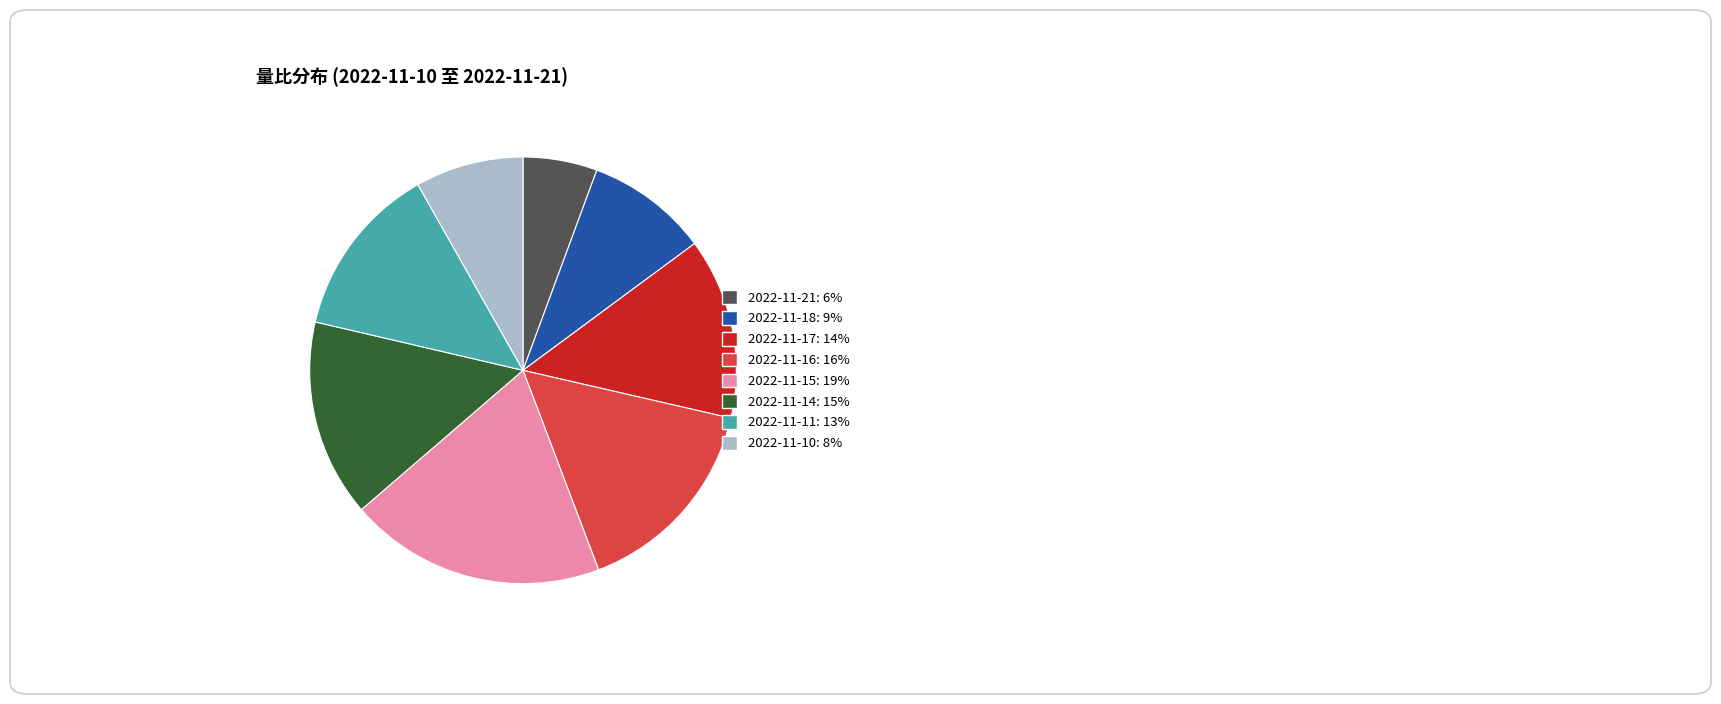

How many segments does this pie chart have?

8